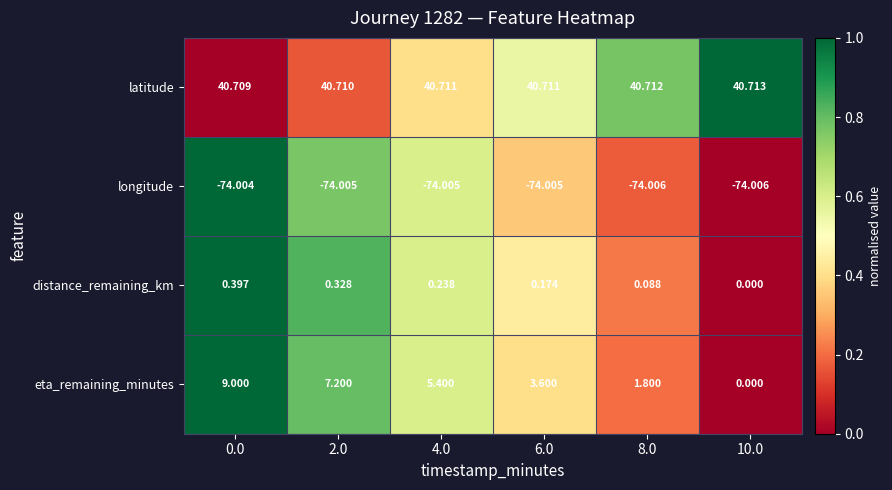

Count the number of data series in this chart.

4